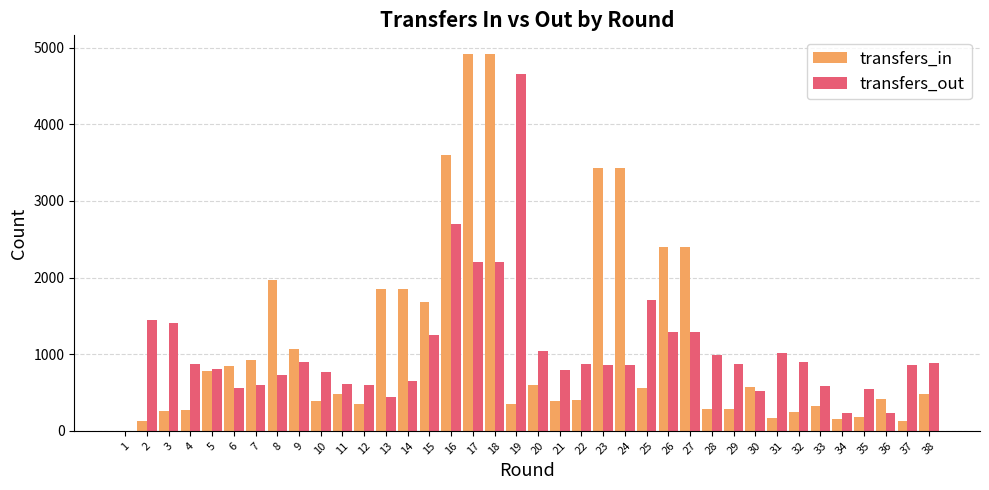

What is the greatest value displayed?

4916